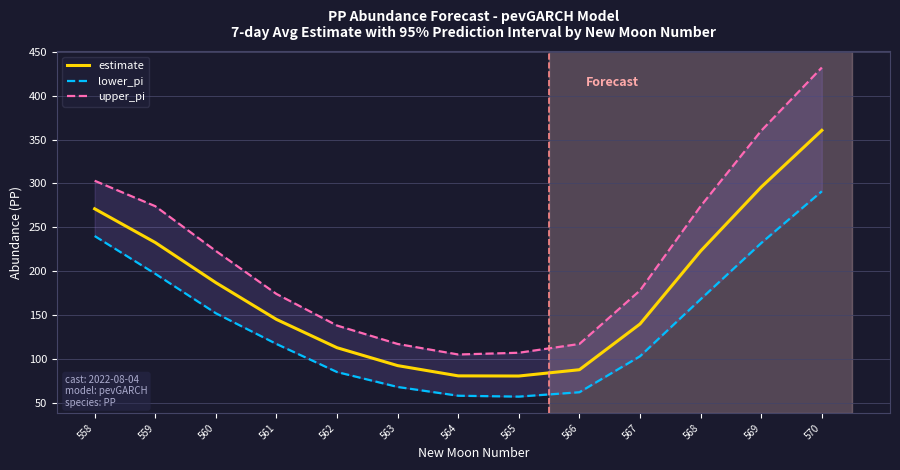

Reading left to right, extract all data points from this chart.

estimate: 271.0	232.6	186.9	145.0	112.7	92.3	80.6	80.5	87.7	139.8	222.9	295.8	360.4
lower_pi: 240.0	197.0	152.0	117.0	85.0	68.0	58.0	57.0	62.0	103.0	168.0	232.0	291.0
upper_pi: 303.0	274.0	223.0	174.0	138.0	117.0	105.0	107.0	117.0	178.0	274.0	360.0	432.0